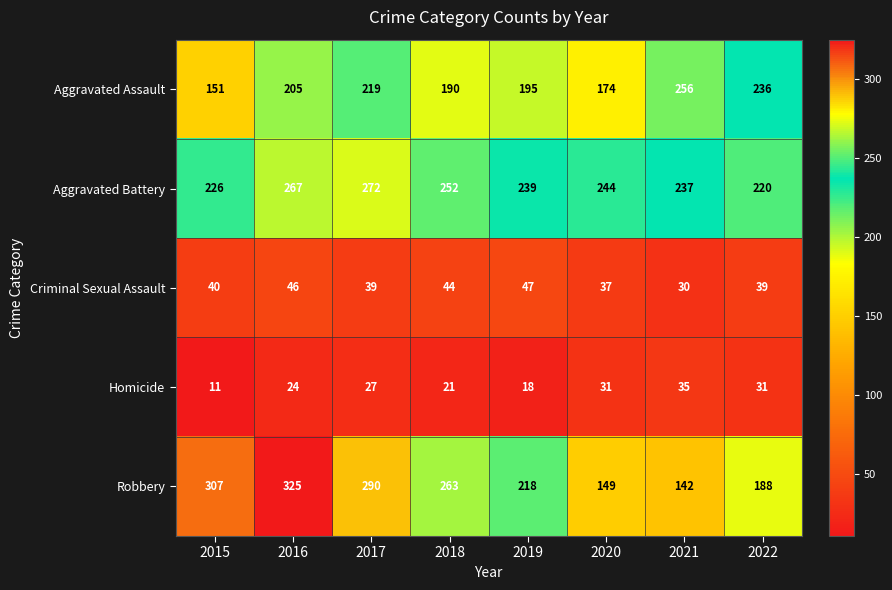

What is the difference between the maximum and minimum values in the Robbery series?

183